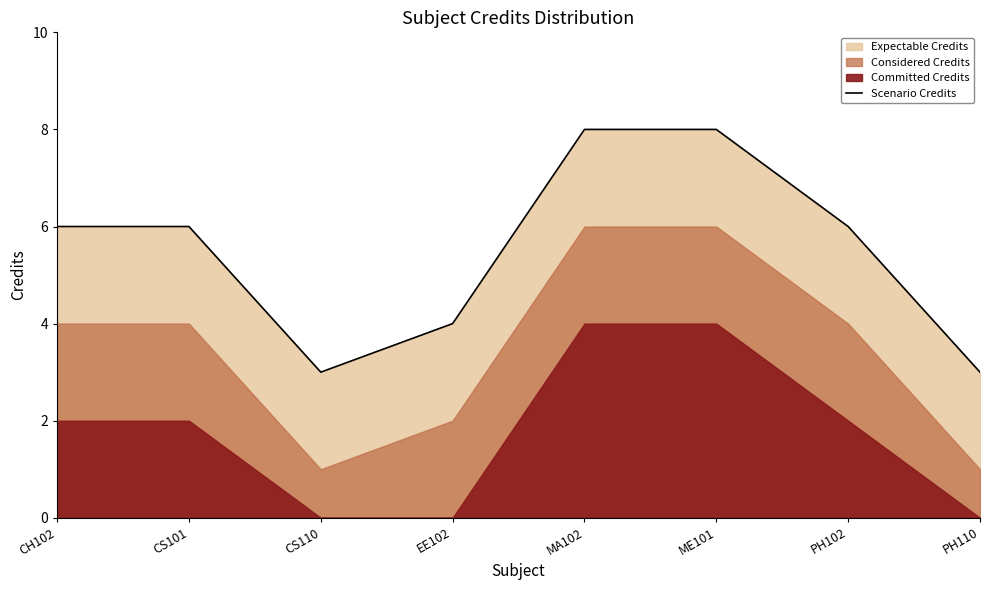

Which label corresponds to the smallest value in the chart?

CS110